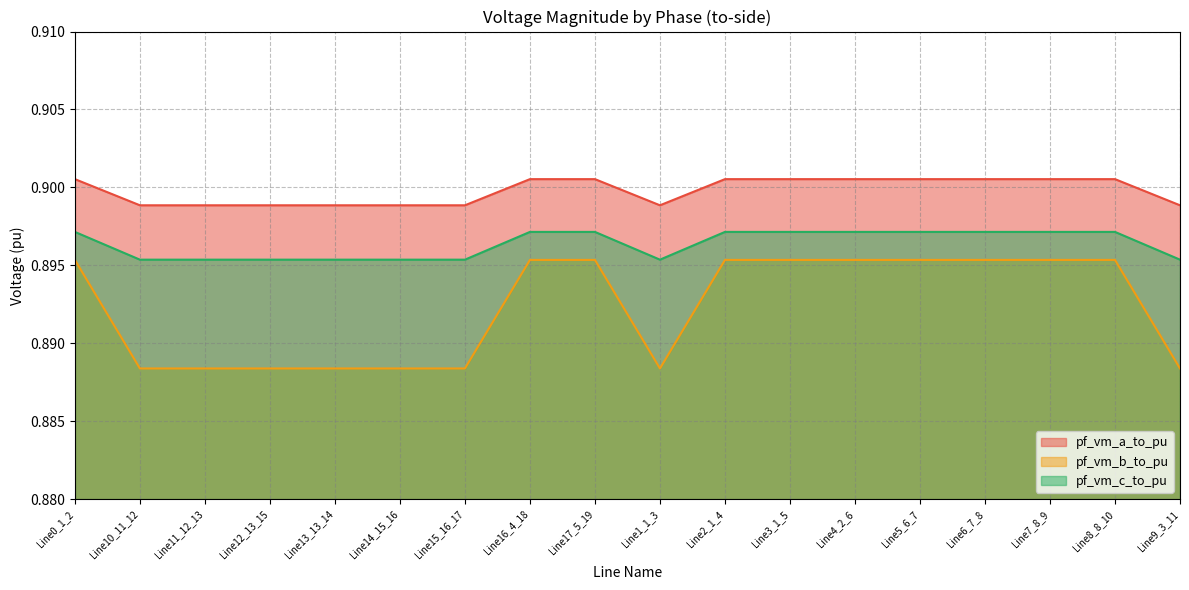

What is the total value across all series at Line5_6_7?

2.7